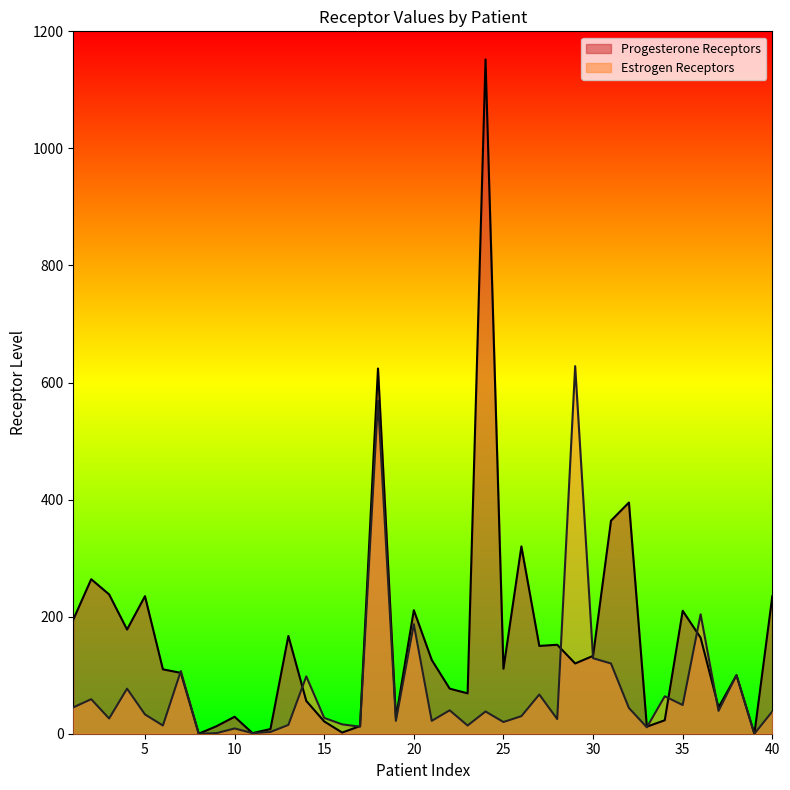

How many interior local peaks does the Progesterone Receptors series have?

12